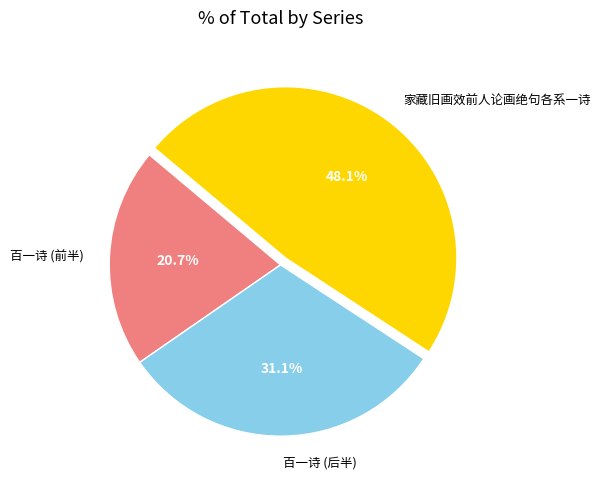

Between 百一诗 (后半) and 家藏旧画效前人论画绝句各系一诗, which is larger?

家藏旧画效前人论画绝句各系一诗